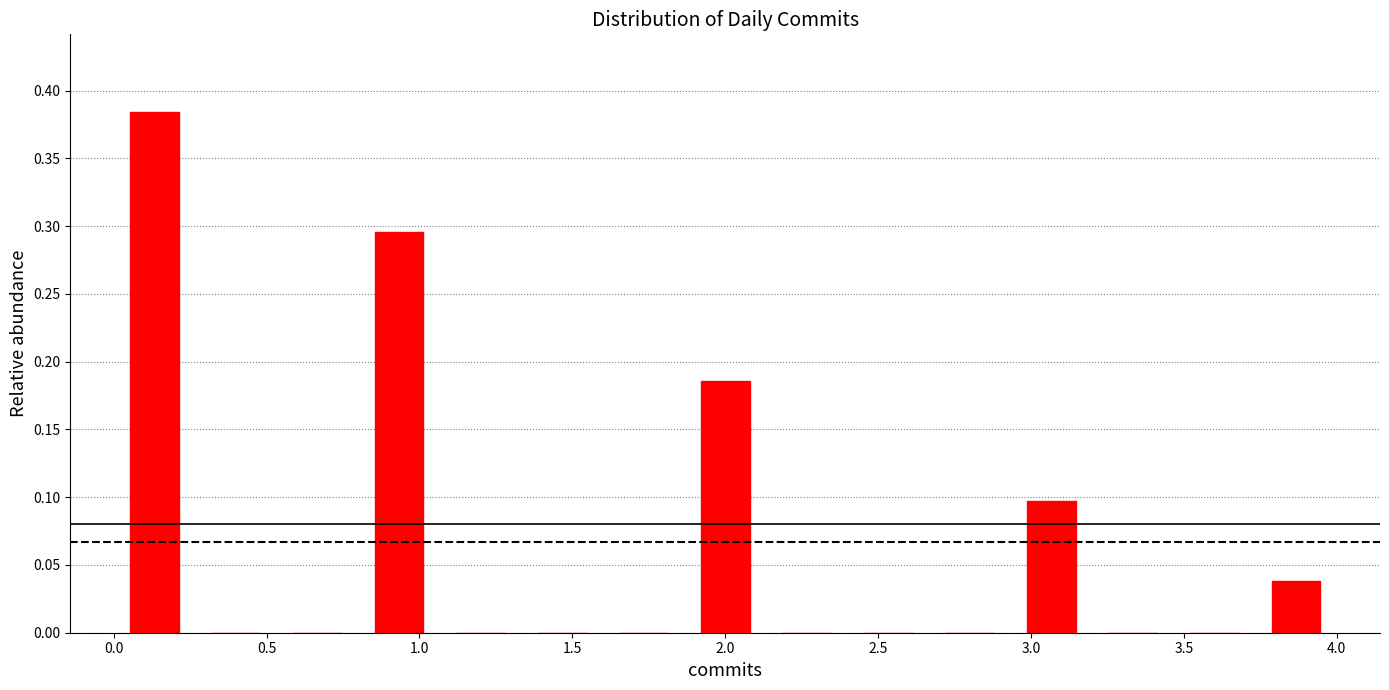

What is the height of the bar covering 1.85 to 2.15 on the x-axis? Neither the bar edges nor the heights are printed on the chart, so give them approximately, as read against the axes.

0.185